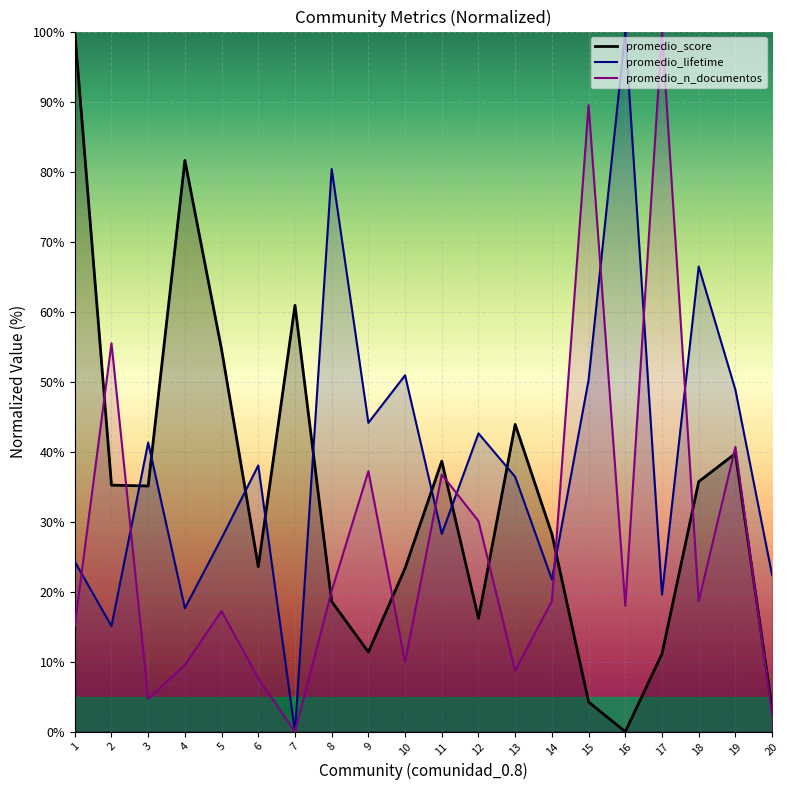

List the labels in order of promedio_score value, largest first.

1, 4, 7, 5, 13, 19, 11, 18, 2, 3, 14, 6, 10, 8, 12, 9, 17, 15, 20, 16